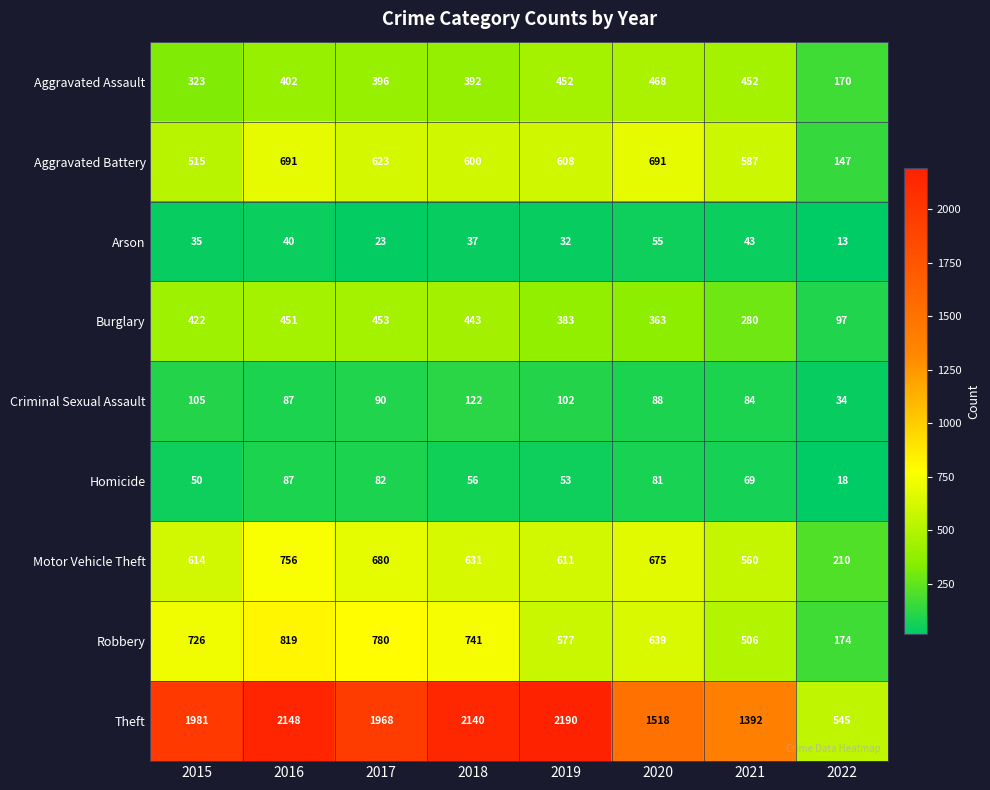

Read the Motor Vehicle Theft value at 2019, to the nearest 100.

600